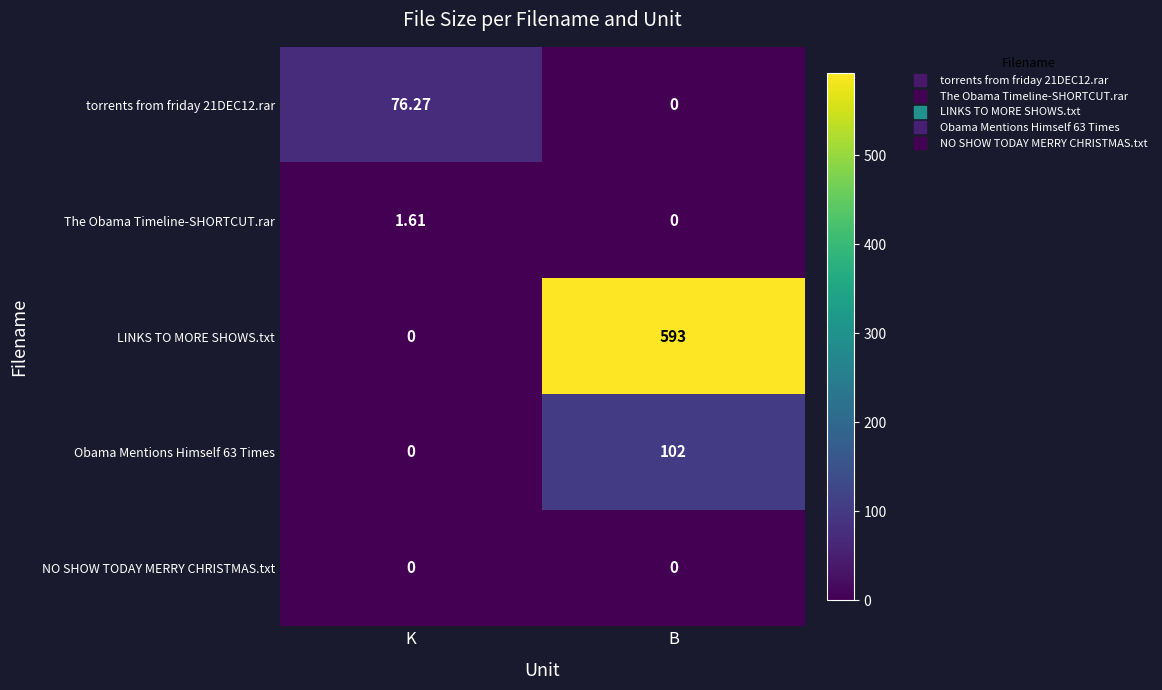

Which series has the widest spread of values?

LINKS TO MORE SHOWS.txt